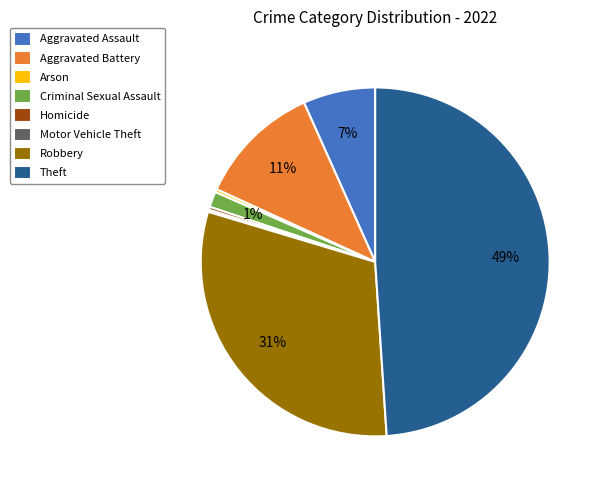

Is it true that Theft is 49% of the pie?

True